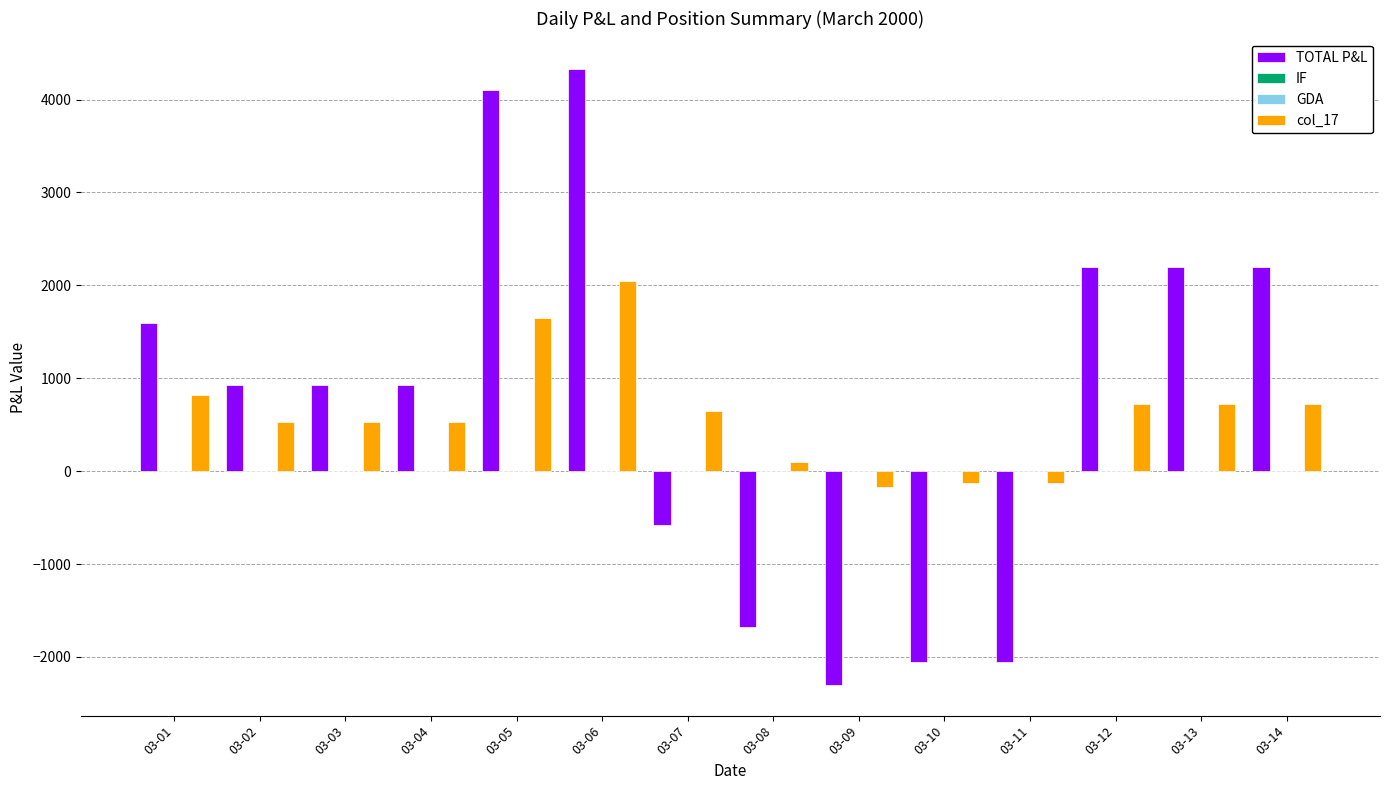

At which category does the chart reach its peak across all series?

03-06